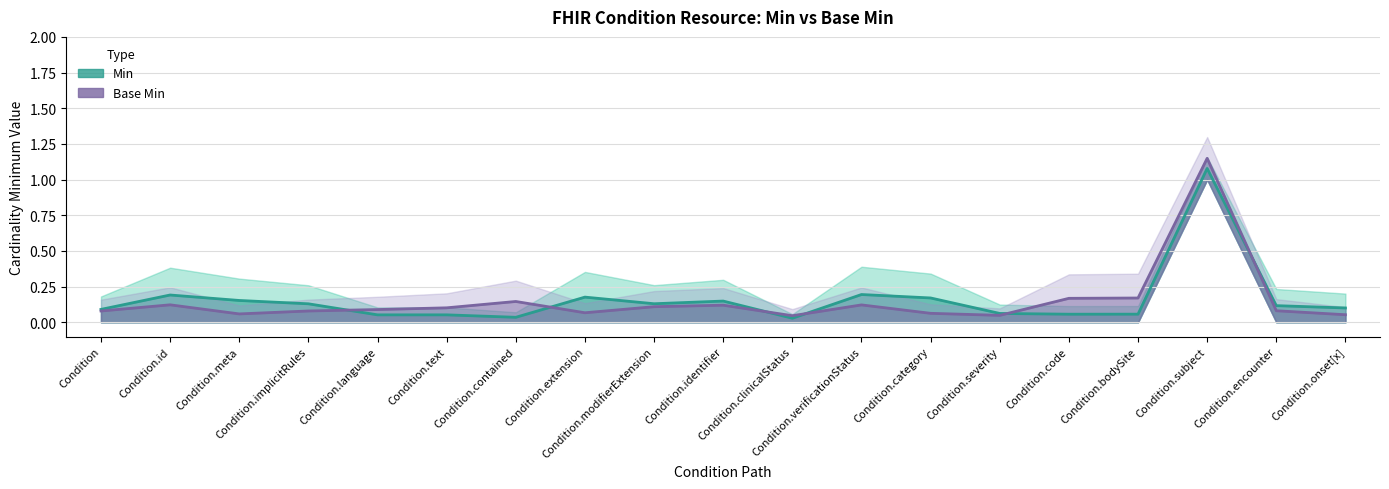

What is the sum of the values at Condition.text and Condition.implicitRules?

0.2